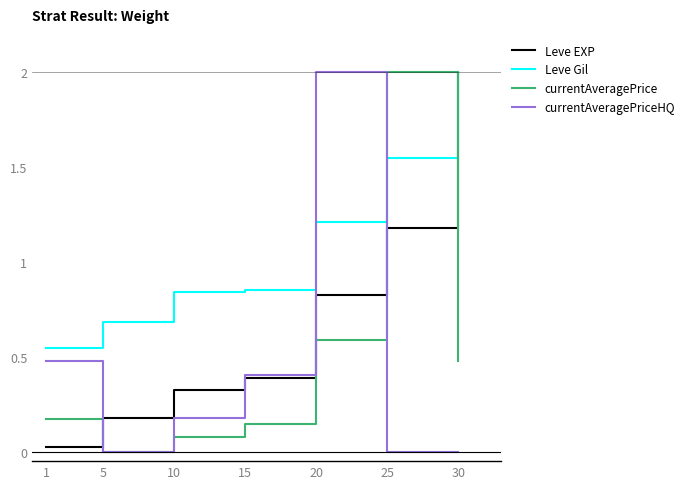

Is the value of currentAveragePriceHQ at 25 greater than the value of Leve Gil at 1?

No